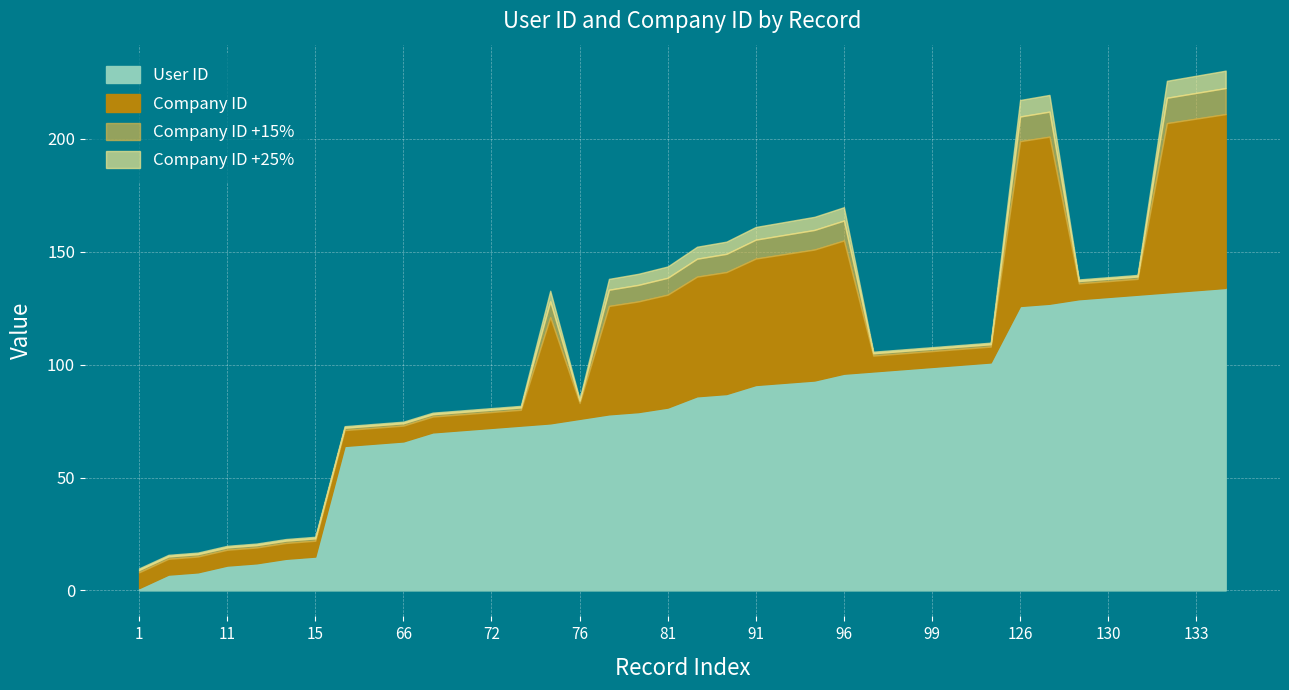

Which series has the largest total across all categories?

User ID